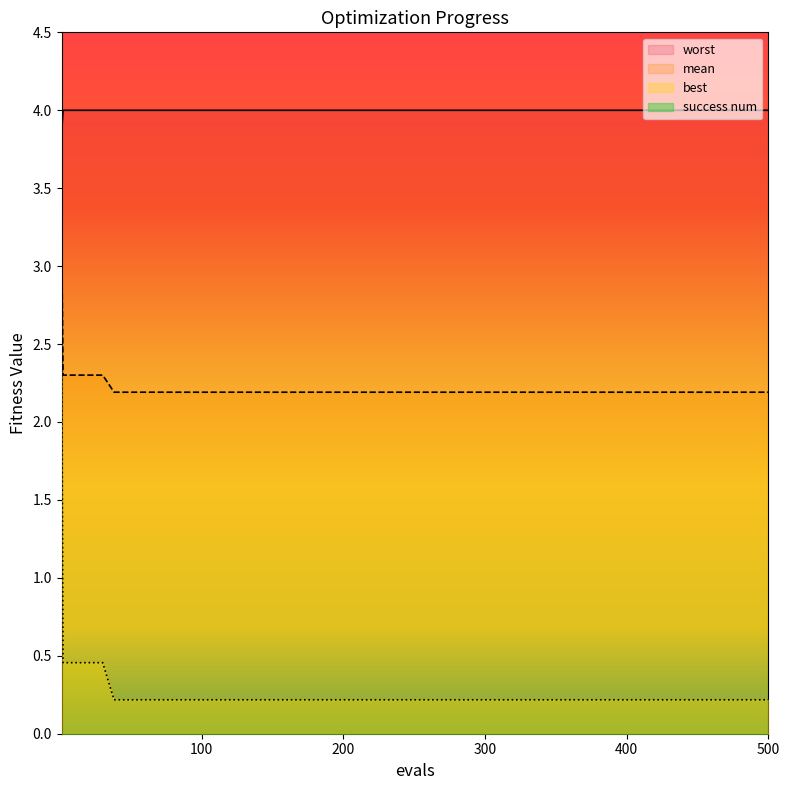

True or false: worst has more than 0 interior local peaks.

False